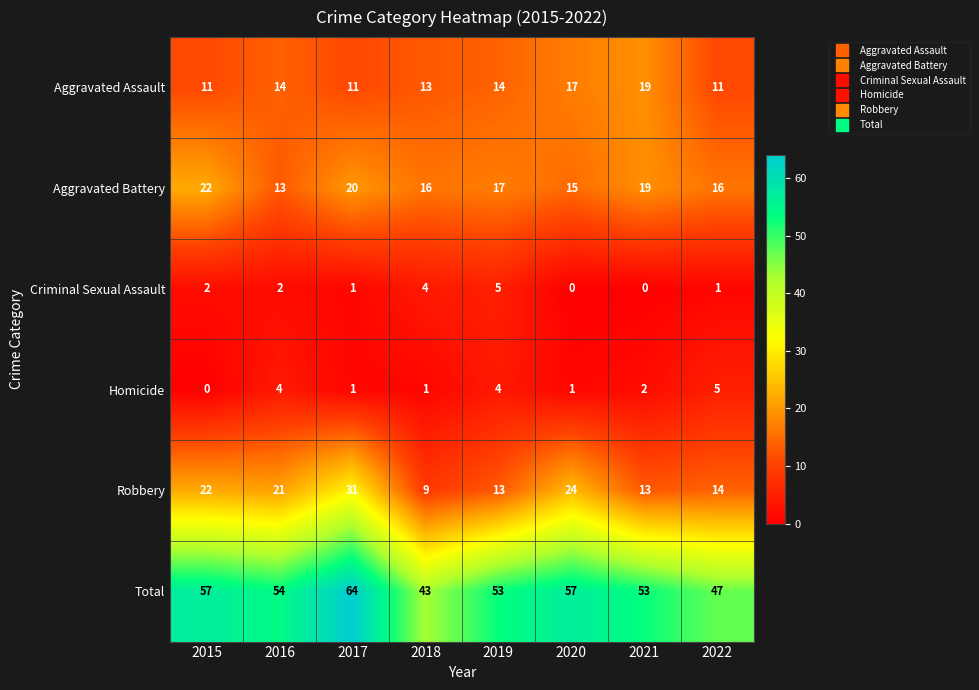

What value does the Aggravated Assault series have at 2021?

19